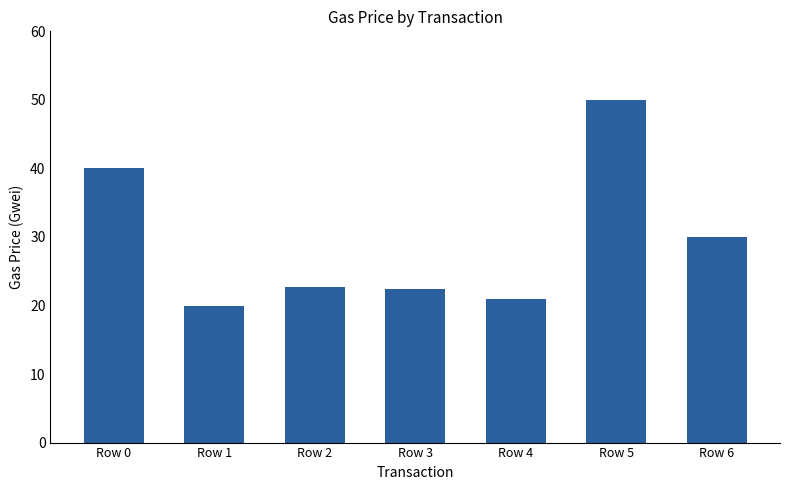

Is it true that the value at Row 3 is 14.1?

False